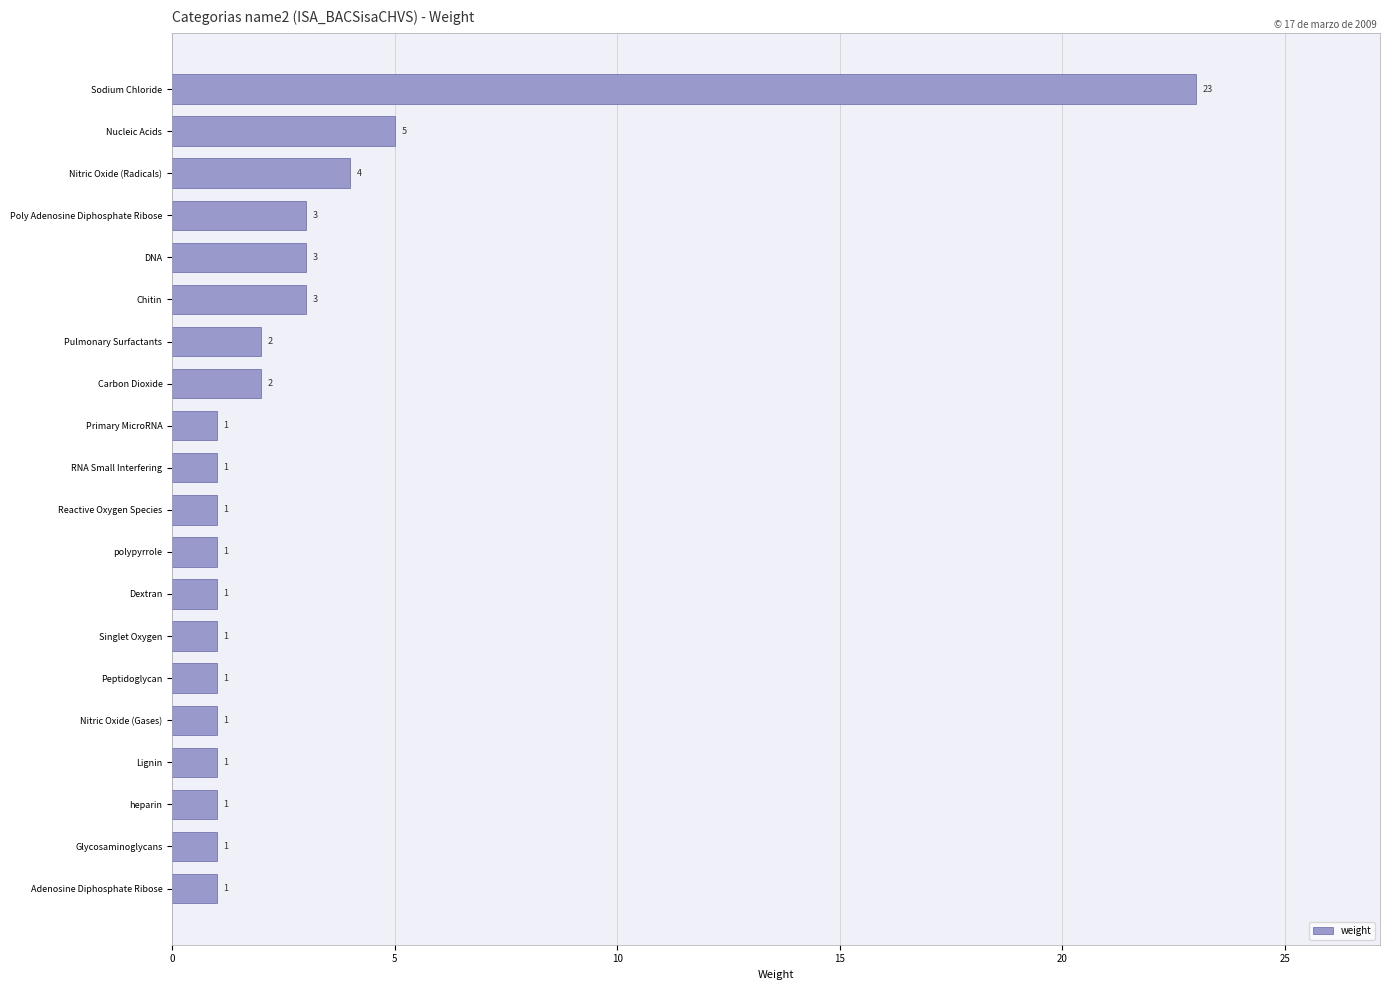

What is the smallest value displayed?

1